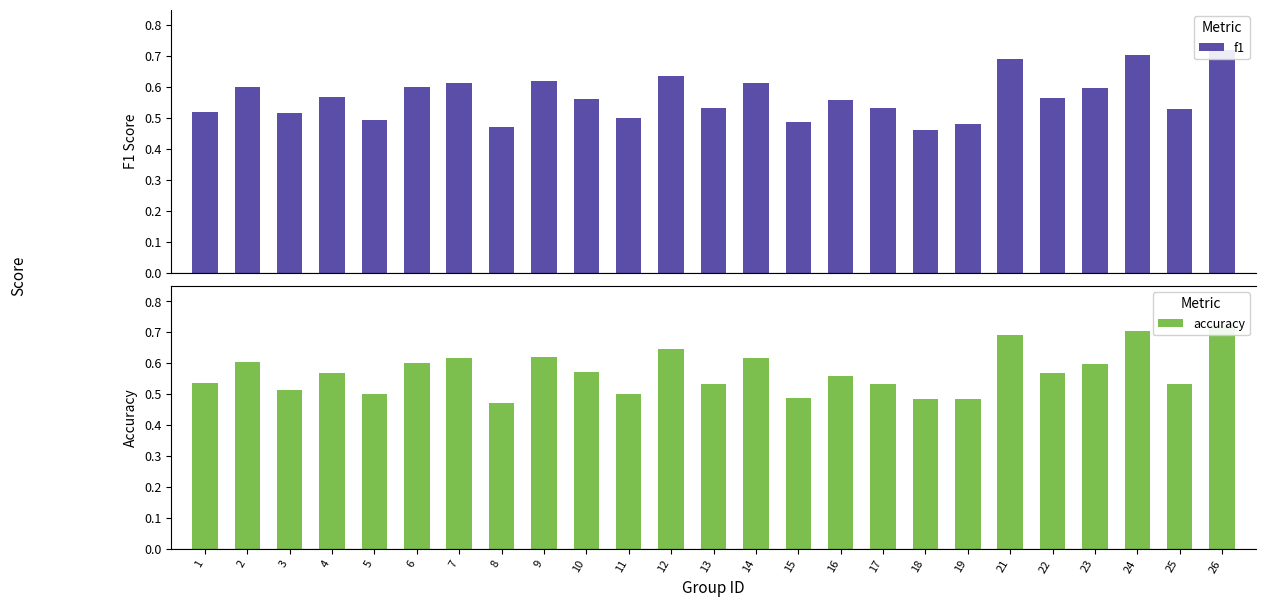

Which has a higher value, 11 or 7?

7